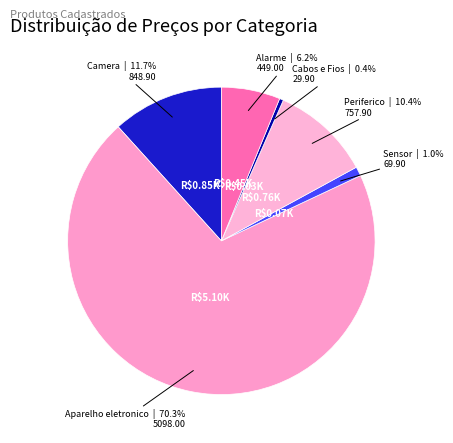

To the nearest percent, what is the difference between the Sensor and Aparelho eletronico slice percentages?

69%